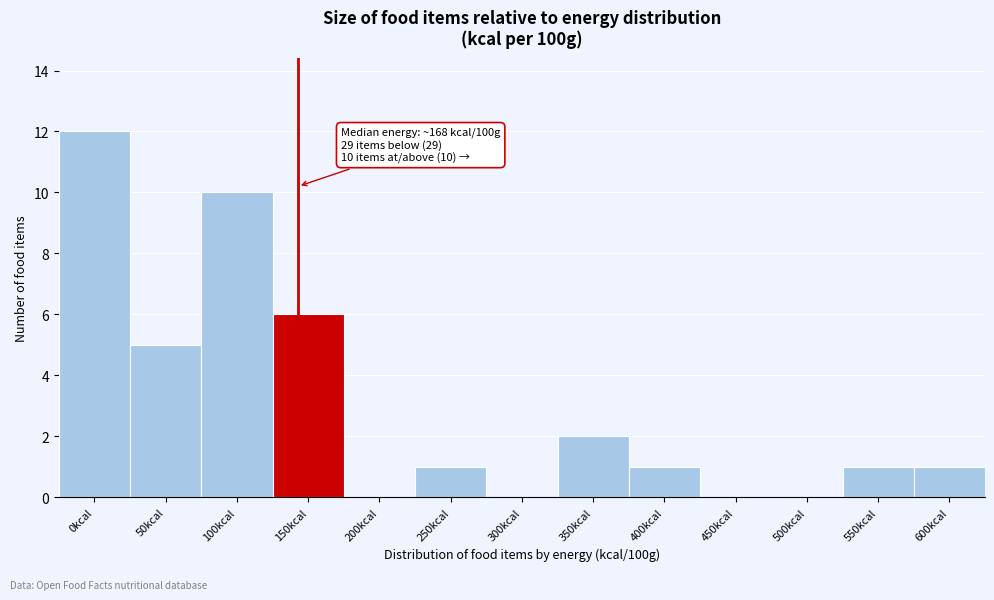

Reading left to right, transcribe all the data shown in this chart.

0kcal=12	50kcal=5	100kcal=10	150kcal=6	200kcal=0	250kcal=1	300kcal=0	350kcal=2	400kcal=1	450kcal=0	500kcal=0	550kcal=1	600kcal=1